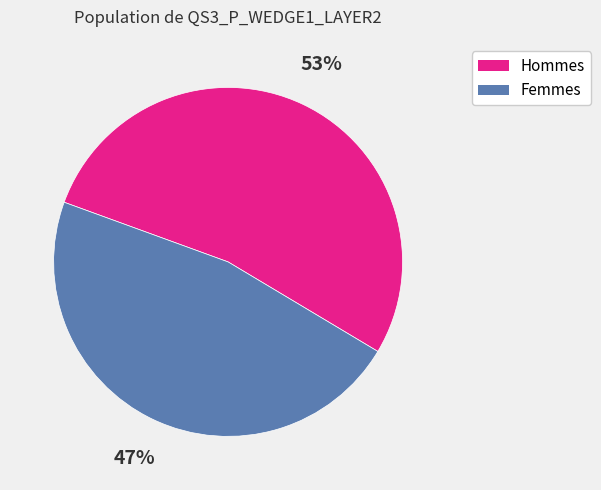

To the nearest percent, what is the difference between the largest and smallest slice percentages?

6%